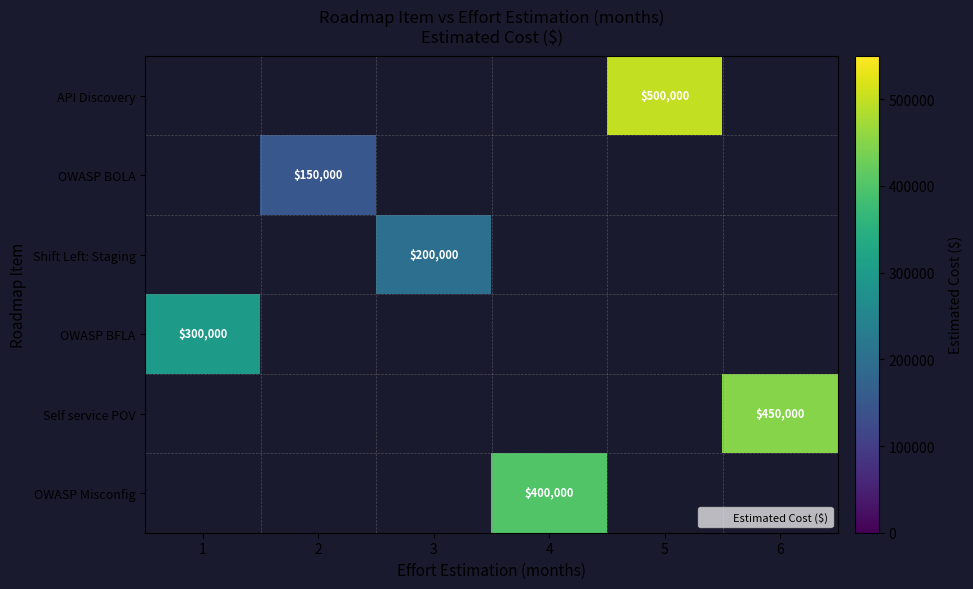

Count the number of data series in this chart.

6